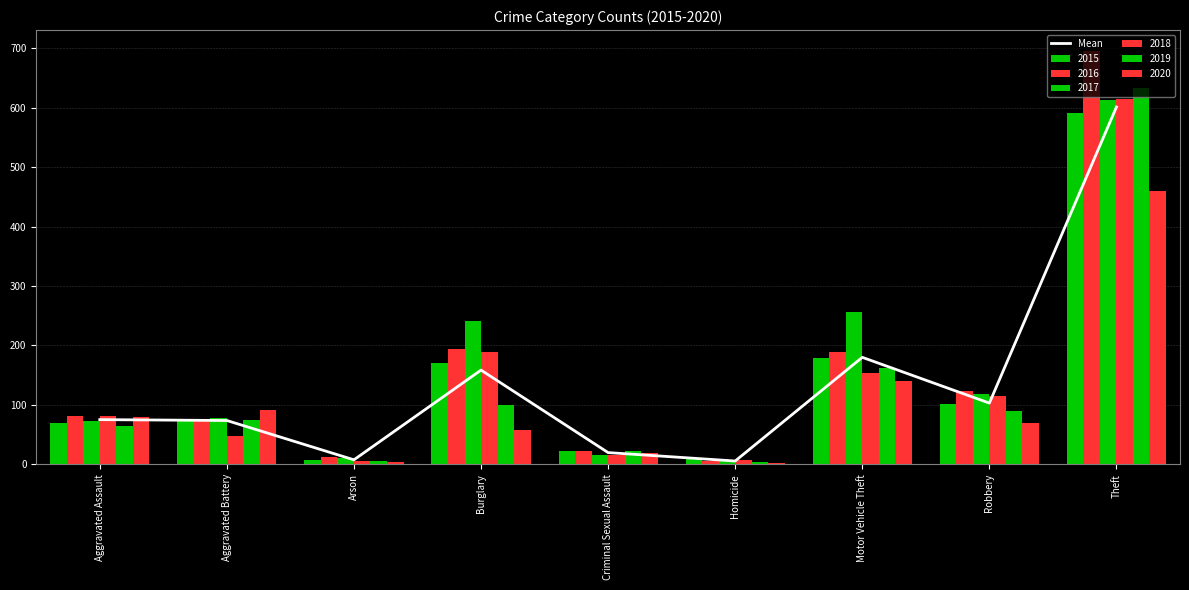

Reading left to right, list all the values displayed in this chart.

75.2	73.7	7.5	158.5	19.7	5.5	180.0	103.0	601.3